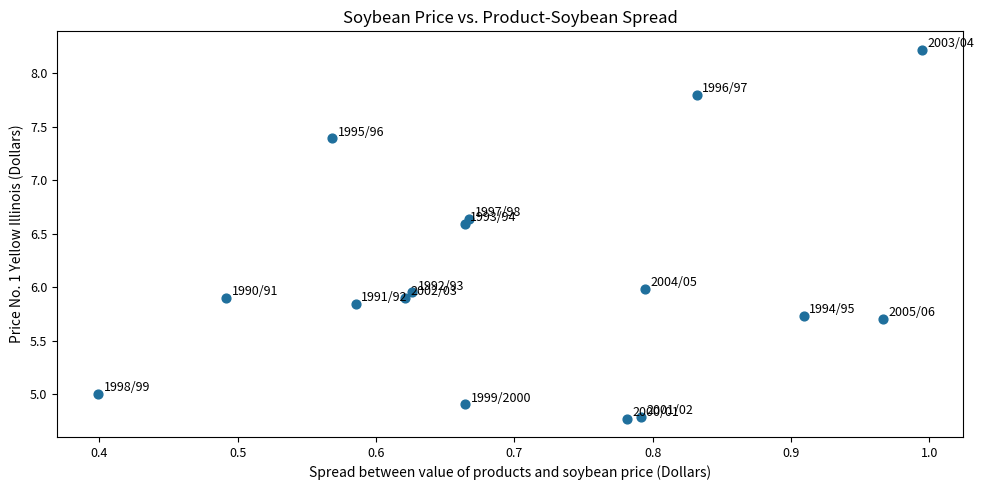

What is the range of Y values (max minus min)?

3.4